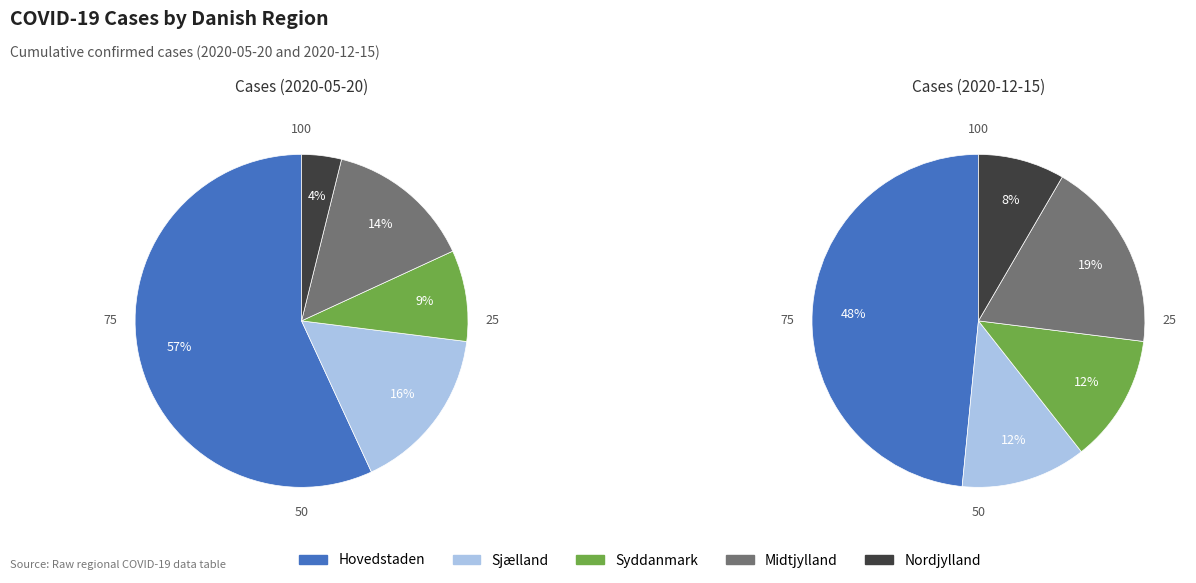

Count the number of slices in the pie.

5